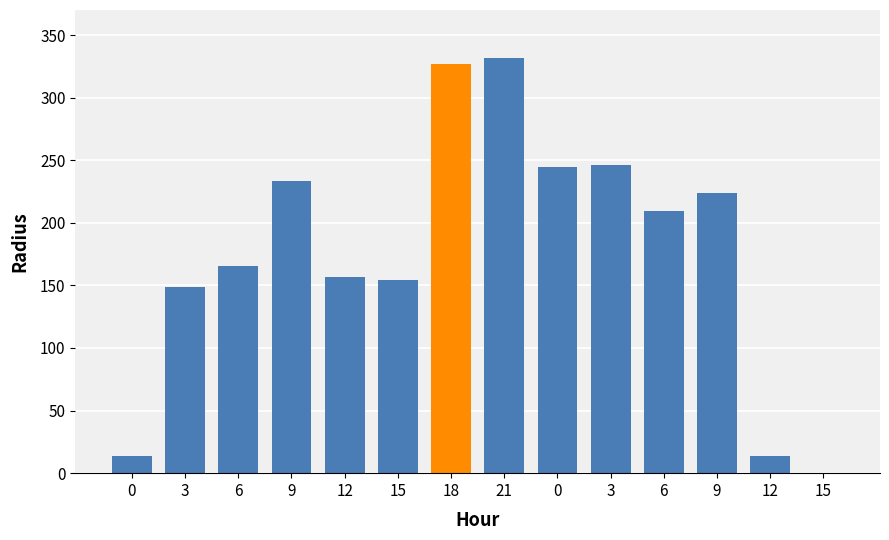

Is it true that the value at 6 is 165.7?

True